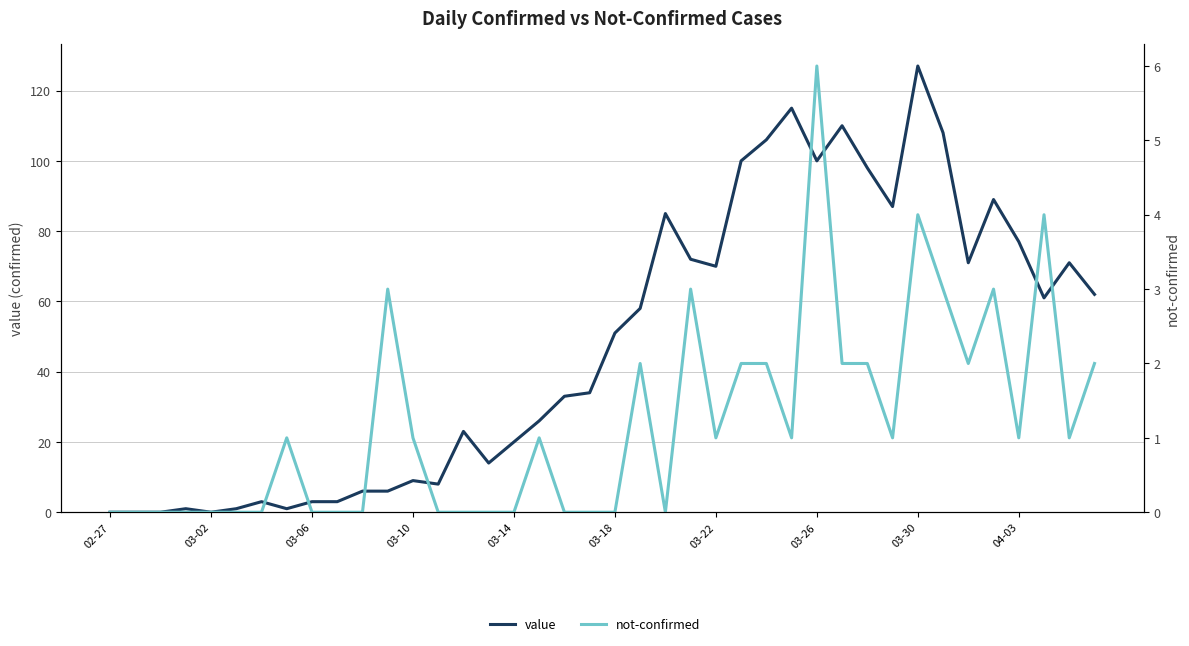

What is the difference between the maximum and second lowest values in the value series?

127